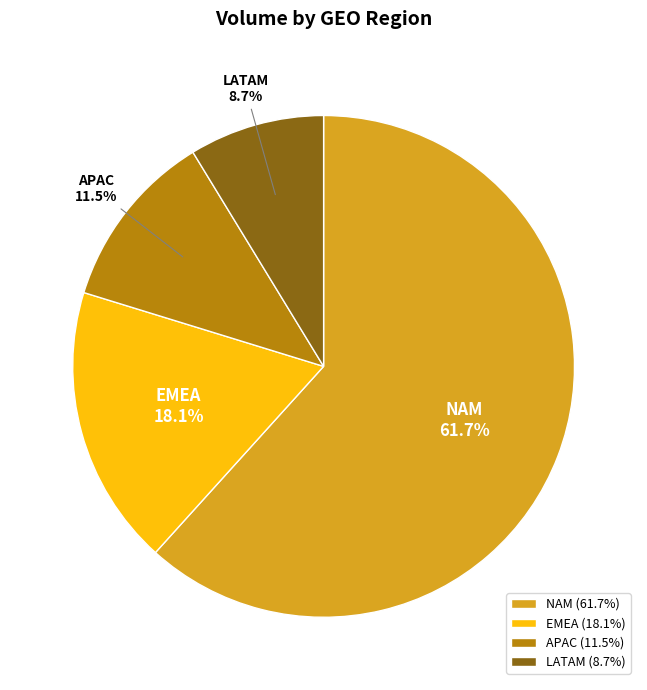

To the nearest percent, what is the average slice percentage?

25%